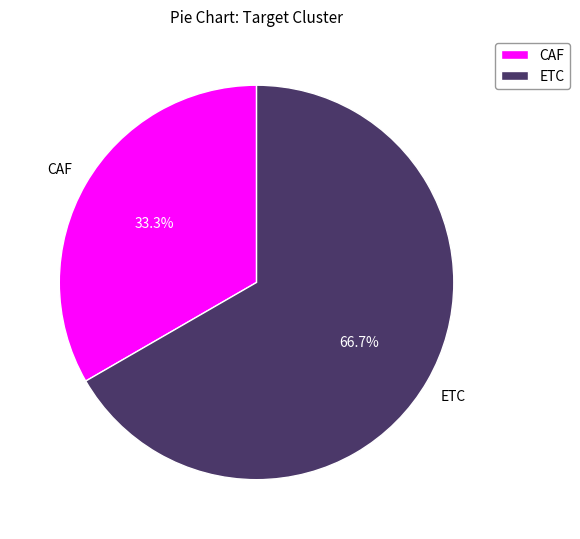

To the nearest percent, what is the combined percentage of CAF and ETC?

100%